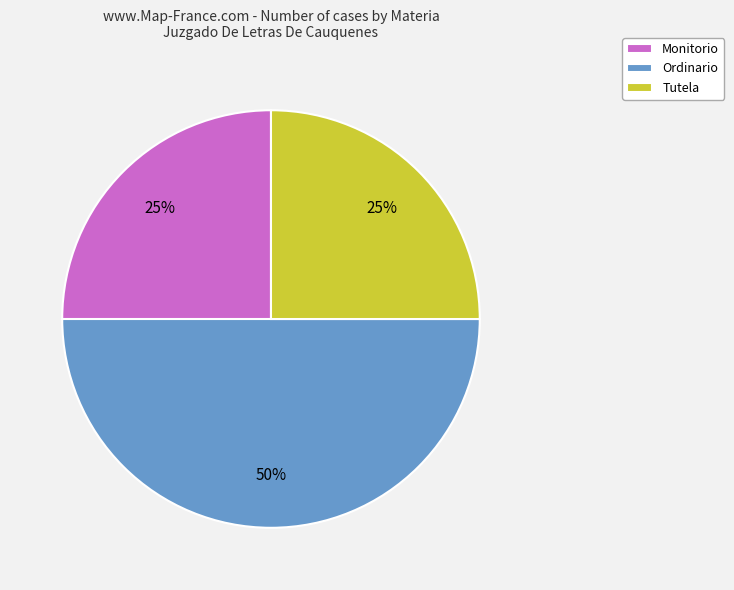

What percentage is the Ordinario slice, to the nearest percent?

50%